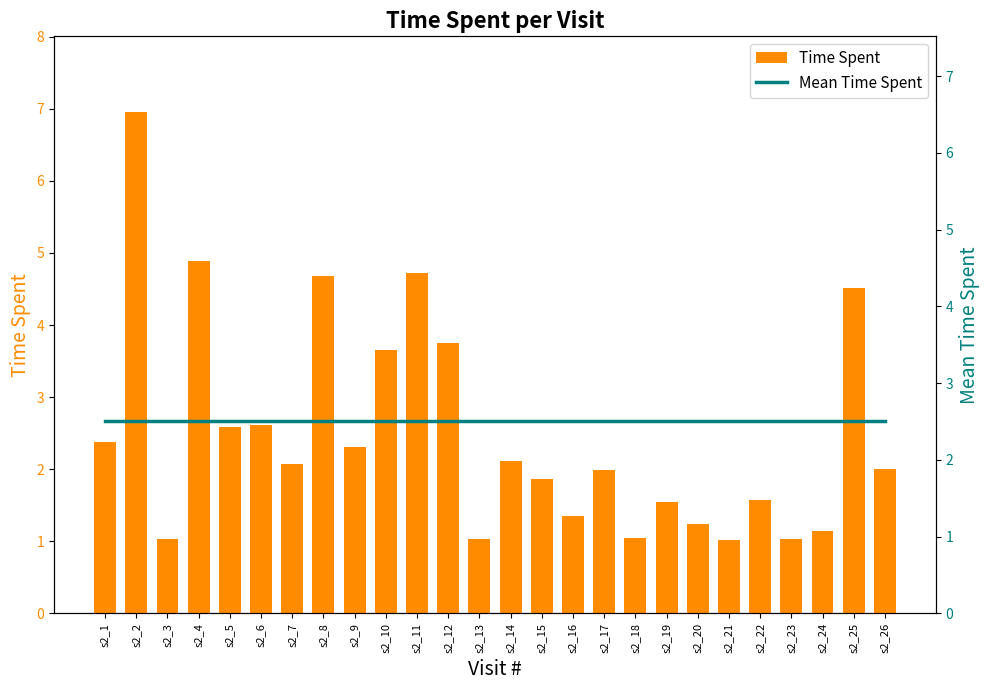

Between s2_26 and s2_13, which is larger?

s2_26